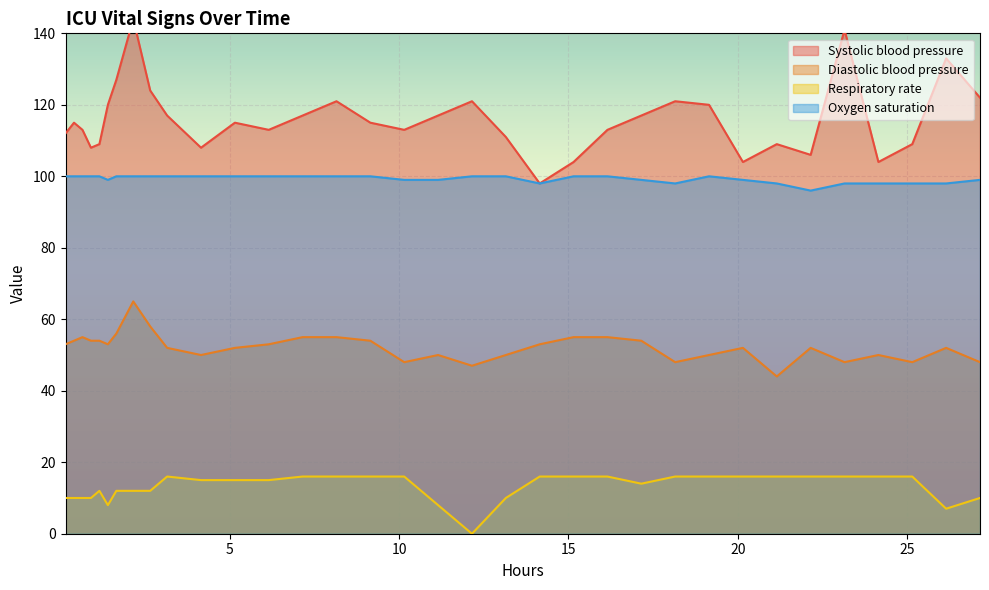

True or false: Oxygen saturation and Diastolic blood pressure cross at least once.

False